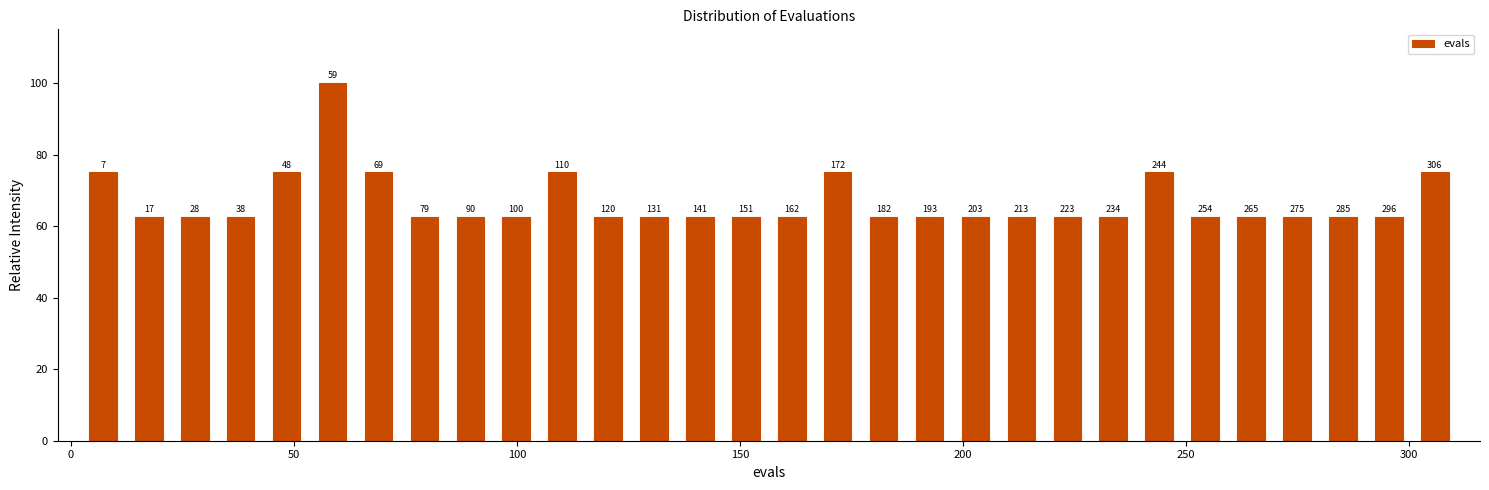

Read against the x-axis, roughly where is the centre of the tallest bar?

60